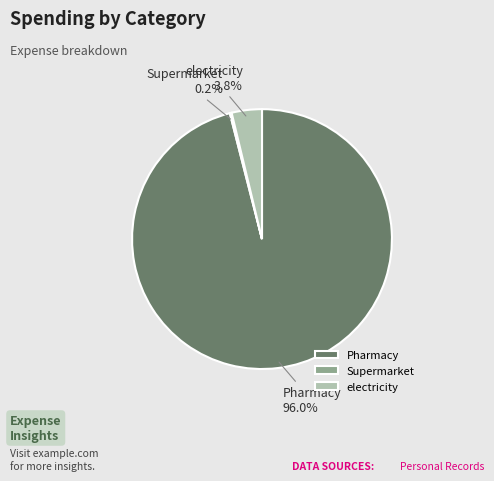

What percentage do Pharmacy and electricity together represent?

99.8%